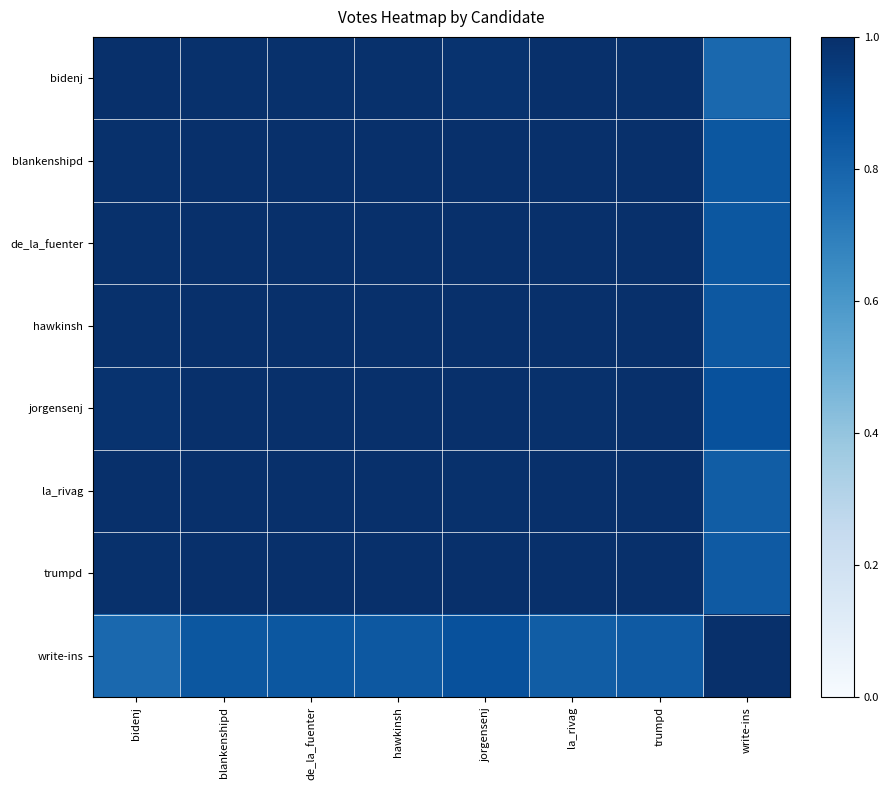

What is the difference between the highest and lowest values at de_la_fuenter?

0.1